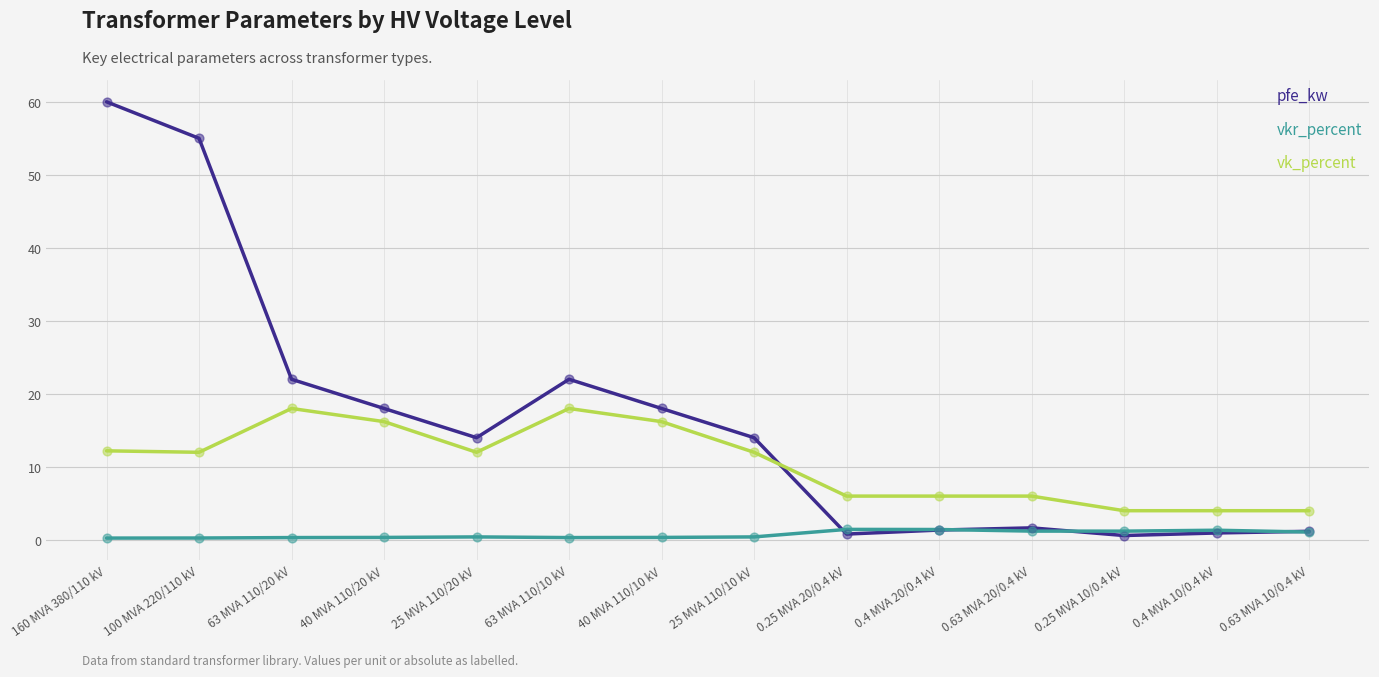

Is the value of pfe_kw at 0.4 MVA 10/0.4 kV greater than the value of vk_percent at 25 MVA 110/10 kV?

No